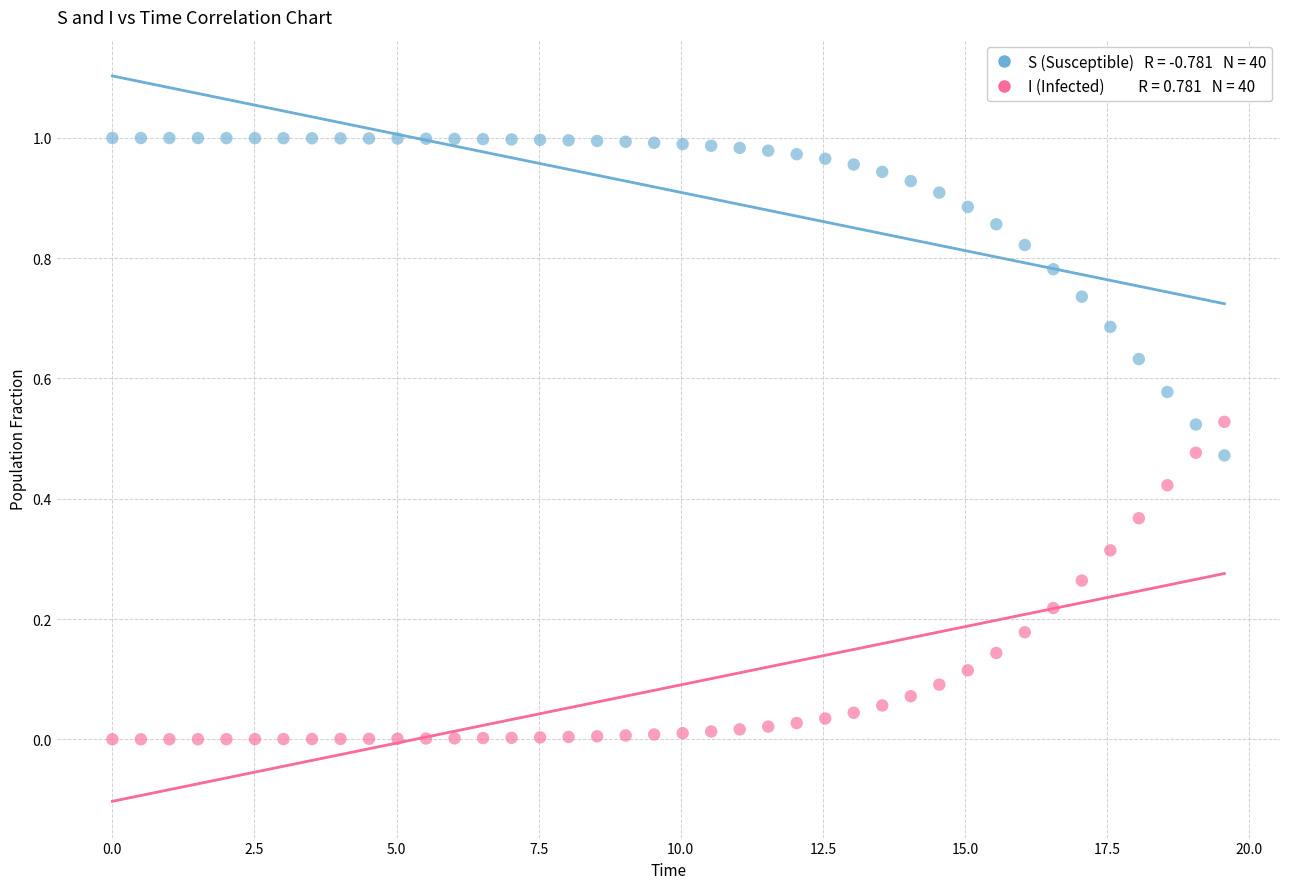

Across all data points, what is the range of X values (max minus min)?

19.6